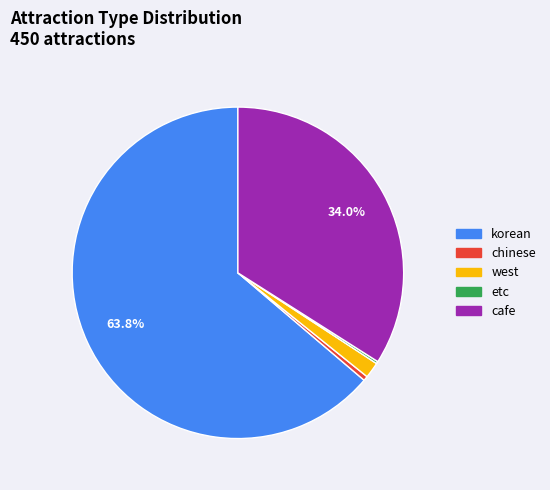

Which category has the biggest portion of the pie?

korean